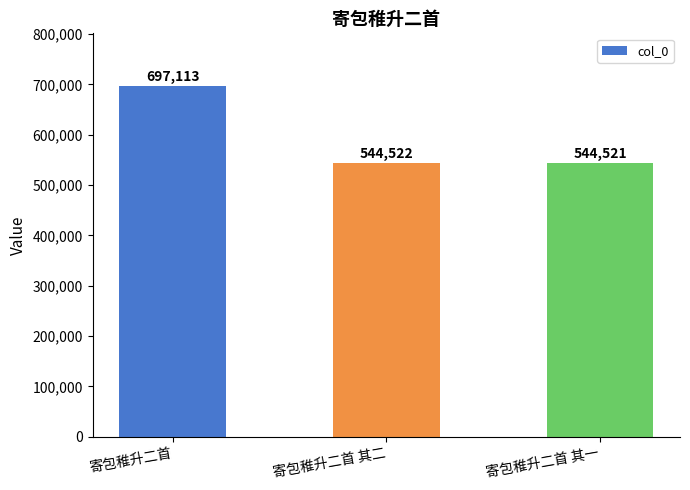

Rank the categories by value from highest to lowest.

寄包稚升二首, 寄包稚升二首 其二, 寄包稚升二首 其一